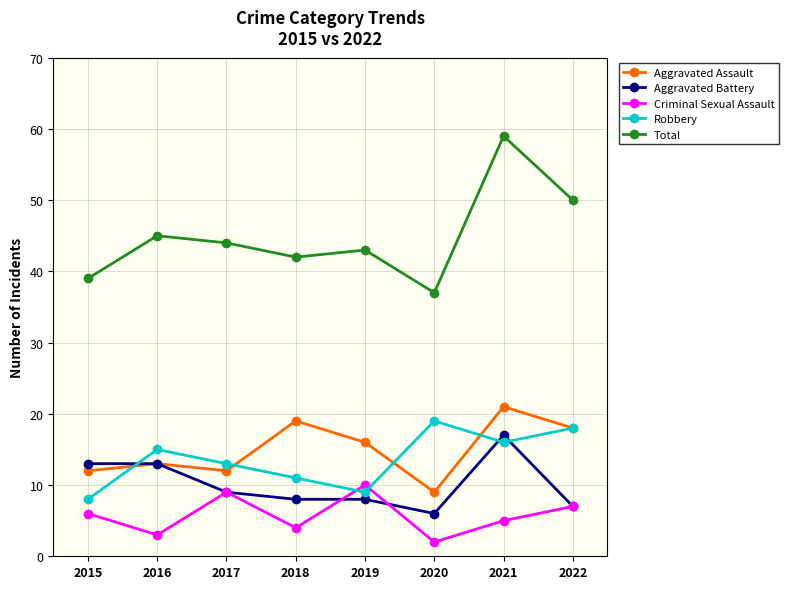

What is the value of the Aggravated Battery point at the 3rd from the left?

9